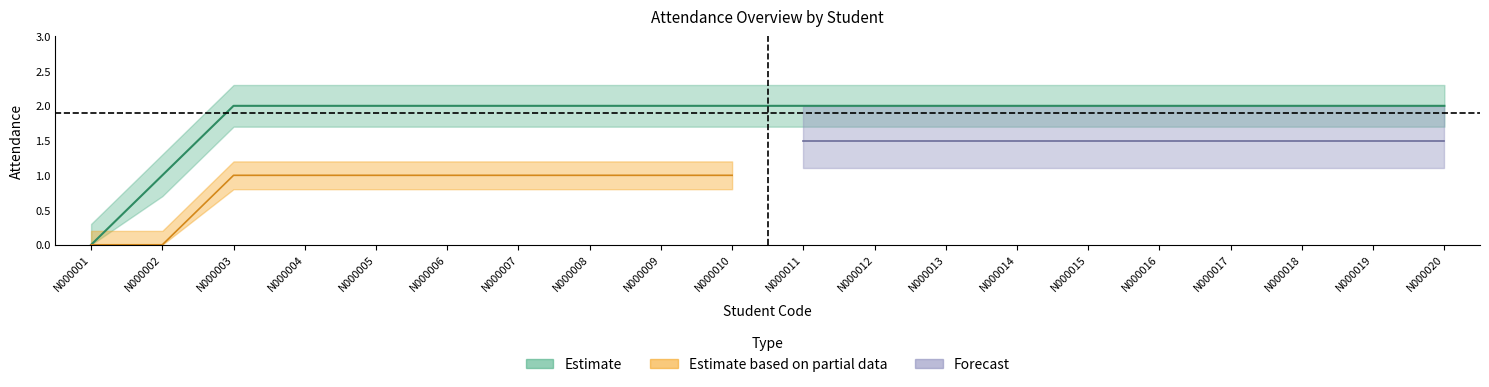

Reading right to left, what are all the values shown in this chart?

2	2	2	2	2	2	2	2	2	2	2	2	2	2	2	2	2	2	1	0